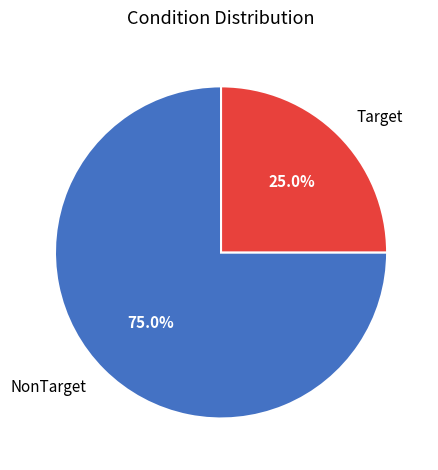

How many segments does this pie chart have?

2